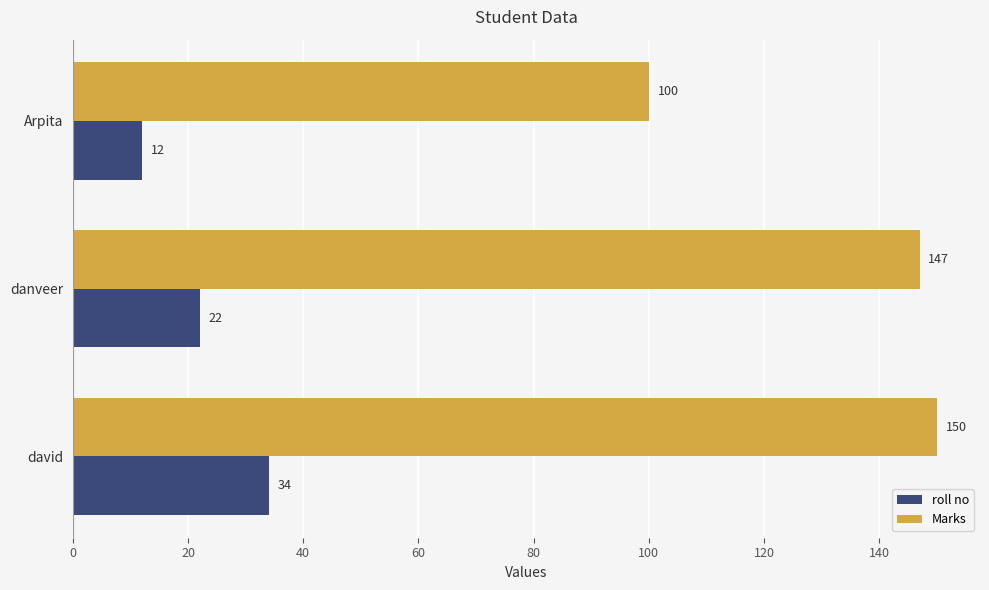

What is the difference between the second highest and minimum values in the roll no series?

10